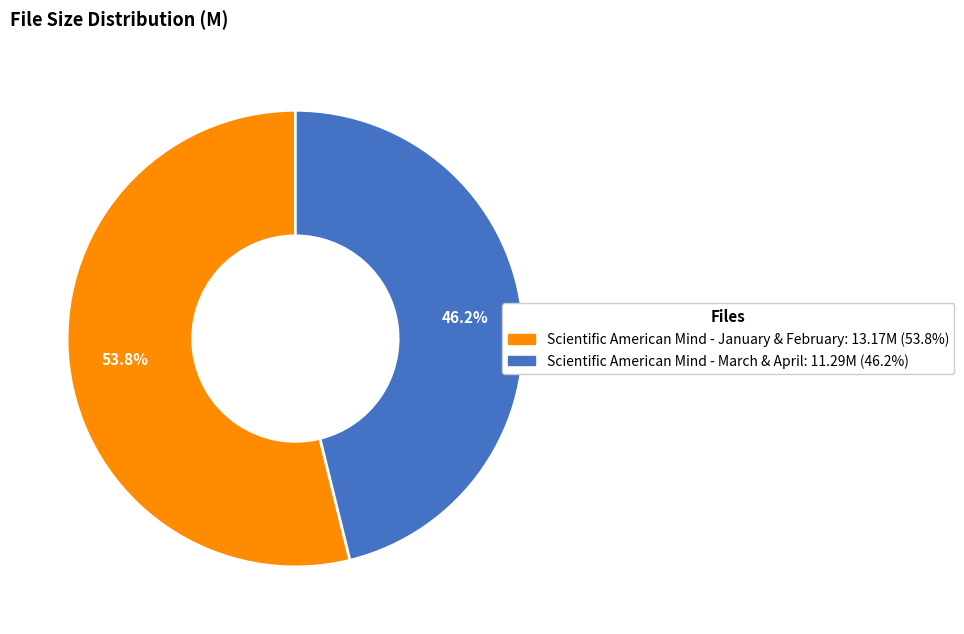

Approximately how many times larger is the value at Scientific American Mind - March & April compared to Scientific American Mind - January & February?

0.9